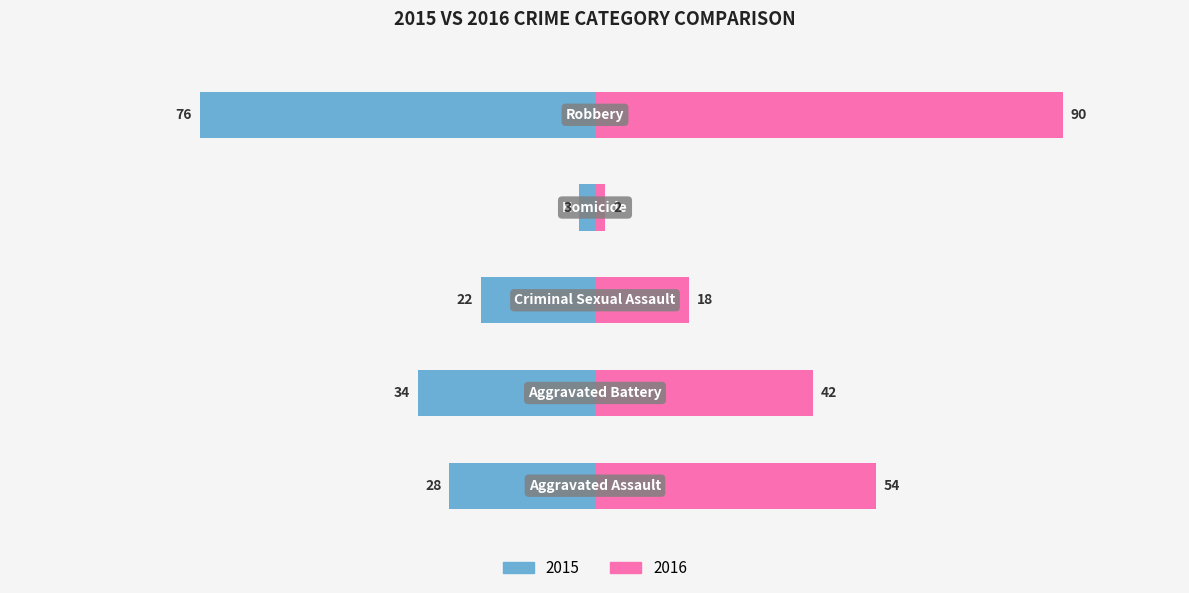

Is it true that Right equals 2 at Homicide?

True